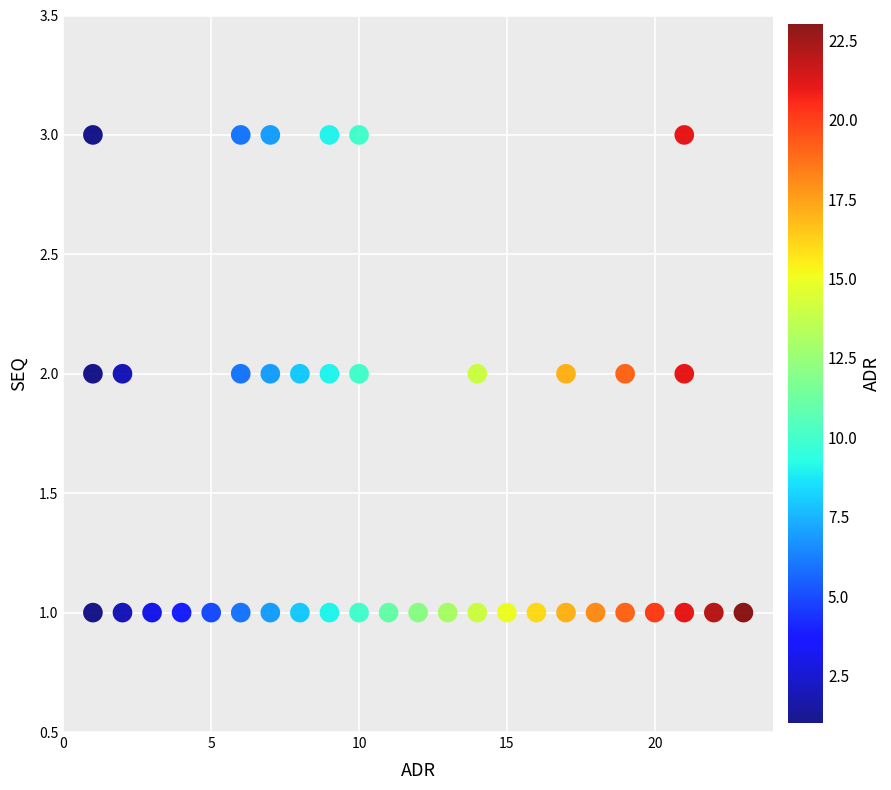

What is the range of X values (max minus min)?

22